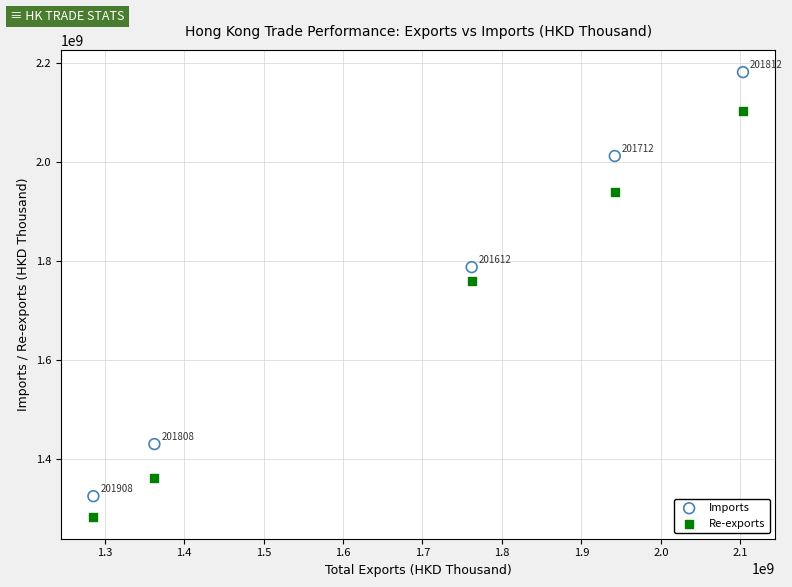

What is the X range (max minus min) for the scatter plot?

817546337.2